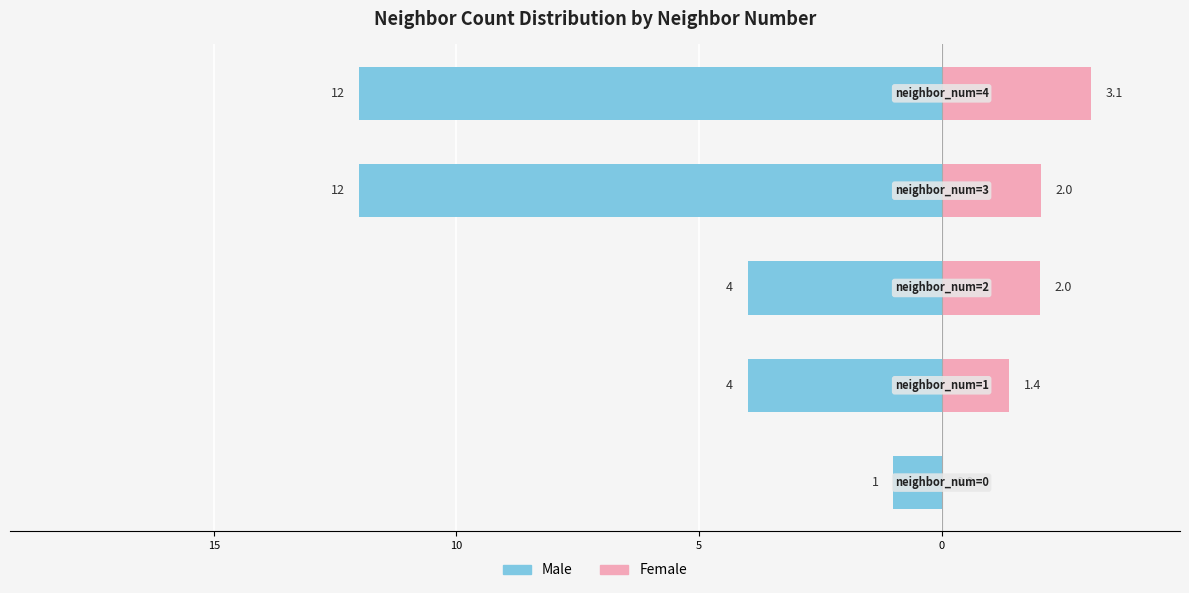

Reading right to left, what are all the values shown in this chart?

Male: -12.0	-12.0	-4.0	-4.0	-1.0
Female: 3.1	2.0	2.0	1.4	0.0